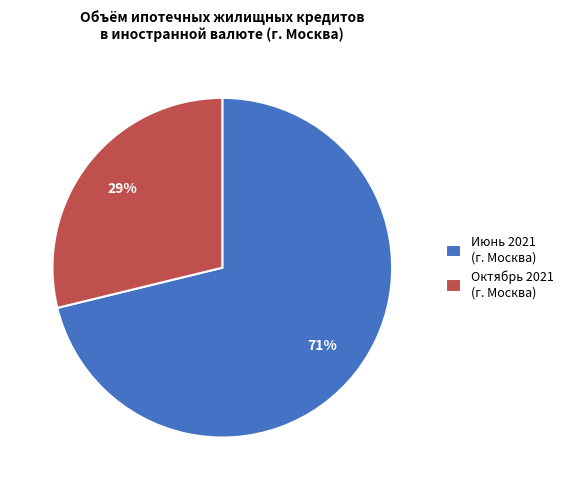

The Июнь 2021 (г. Москва) slice represents 71% of the pie. True or false?

True